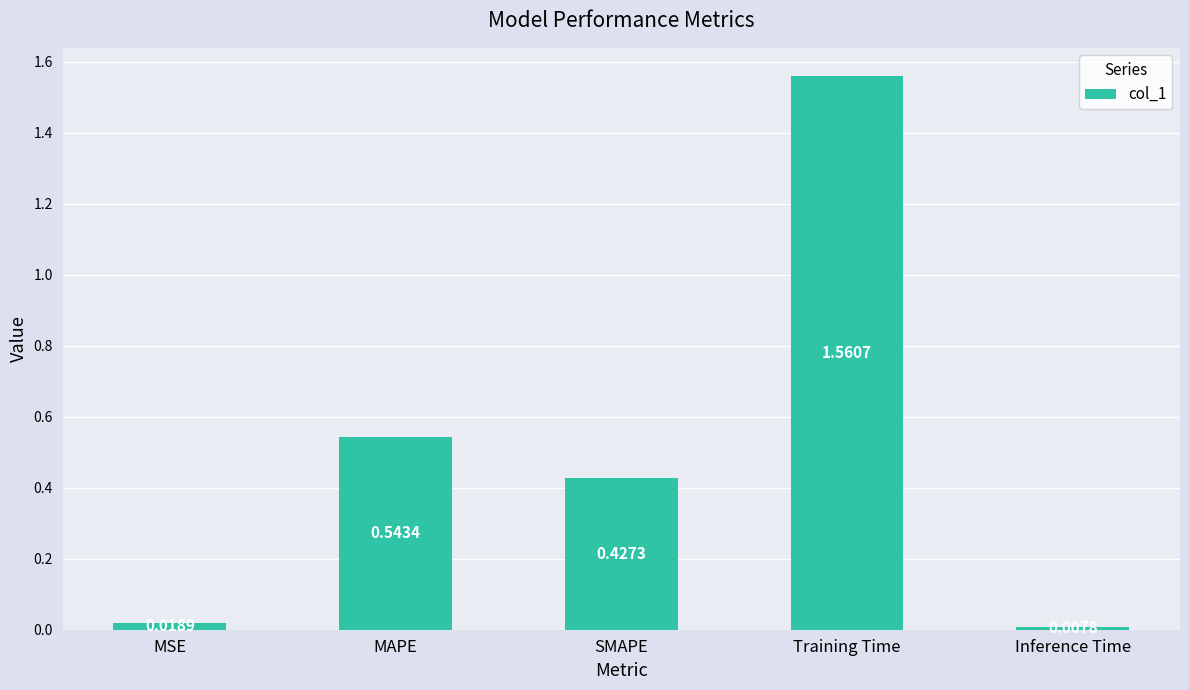

Which has a higher value, MSE or MAPE?

MAPE